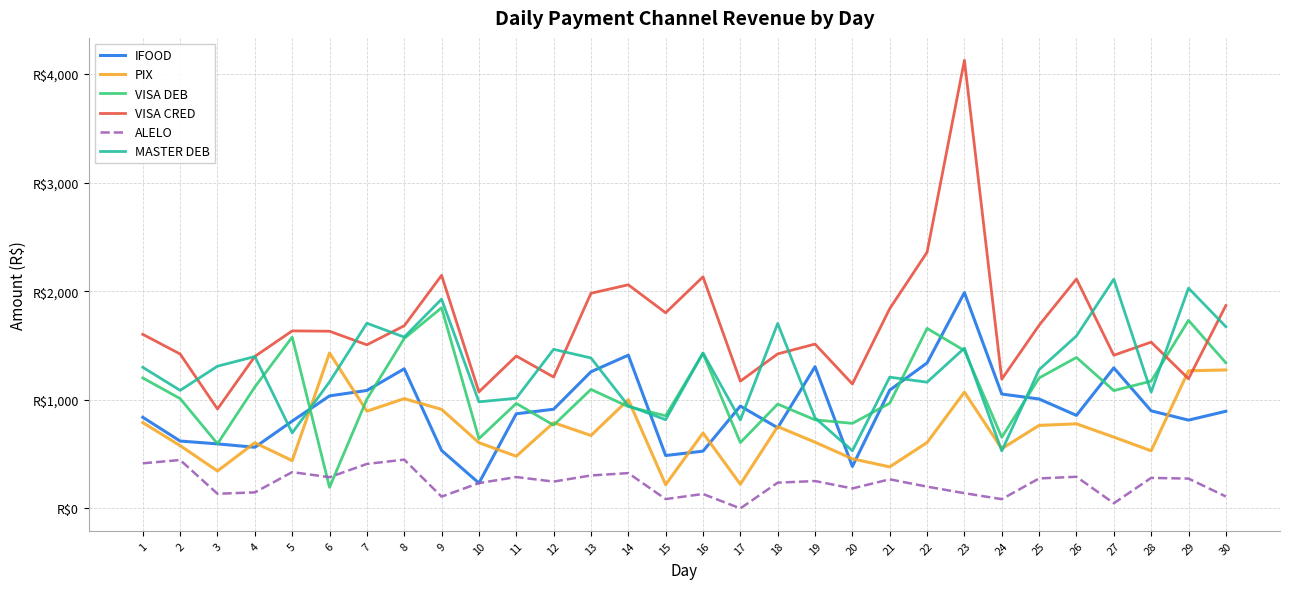

What is the total value across all series at 19?

5327.7